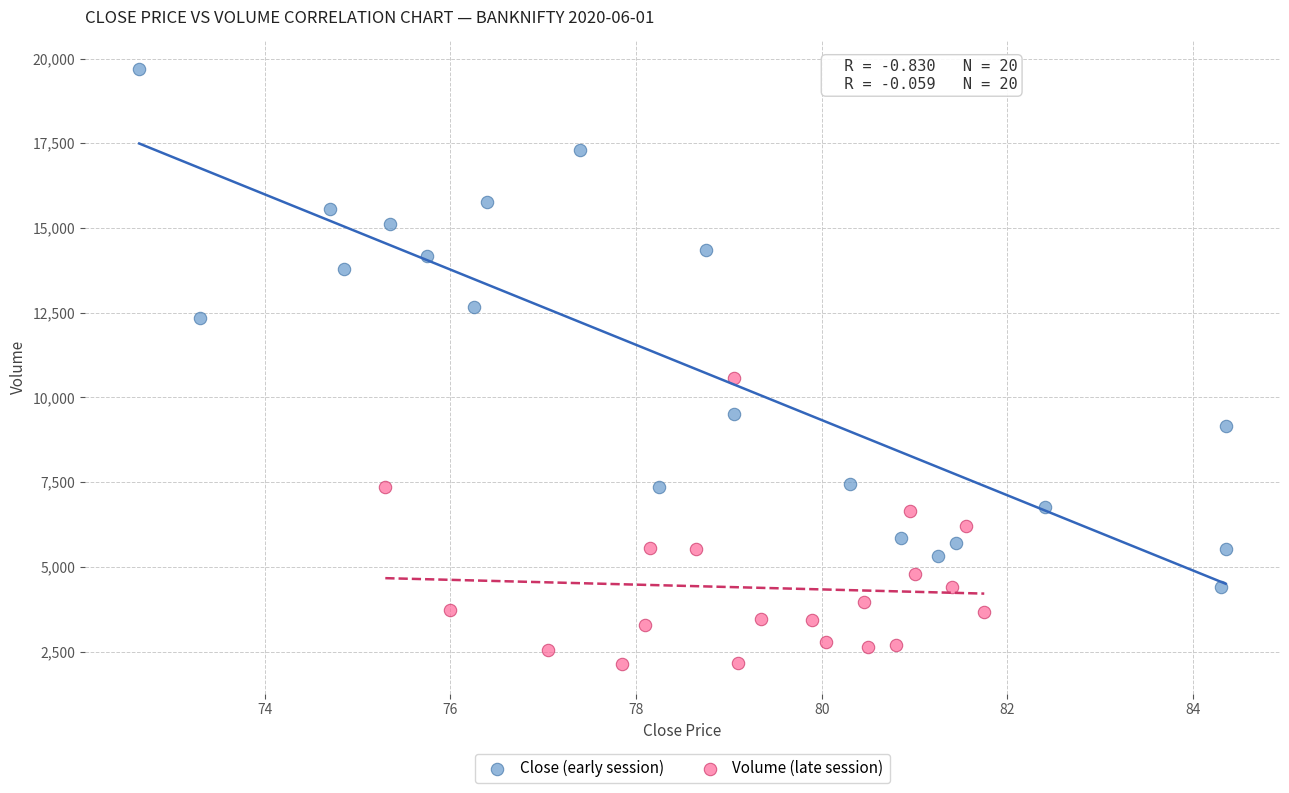

Which series has the largest Y range (max minus min)?

Close (early session)